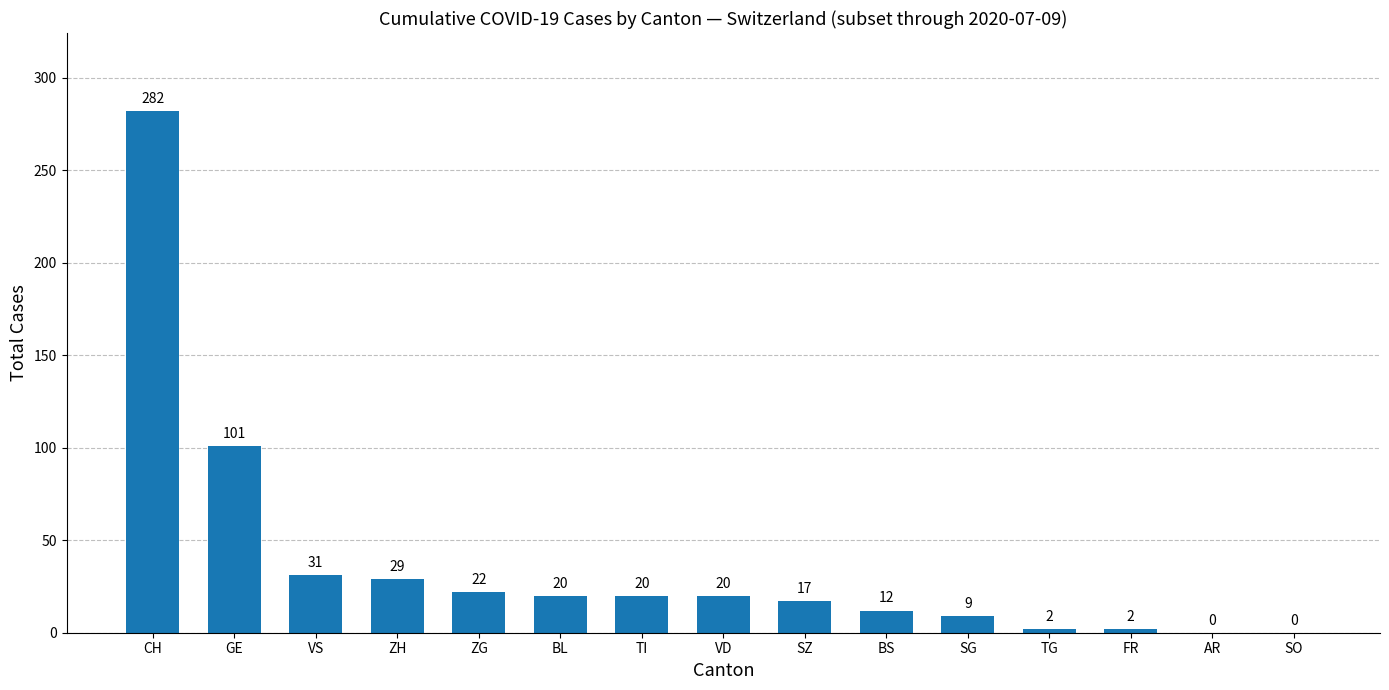

What is the average value?

38